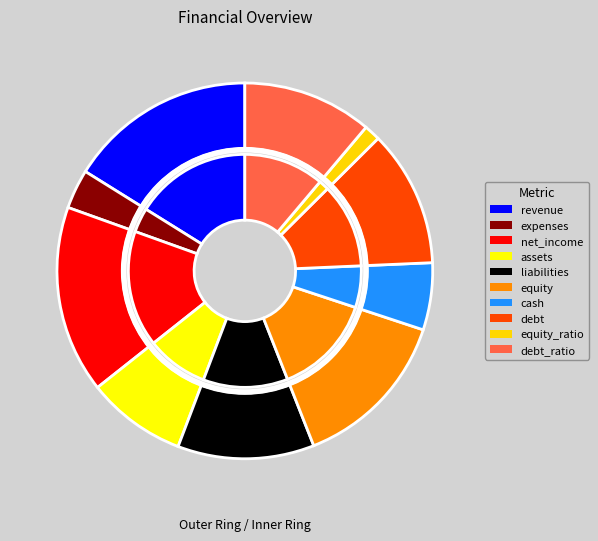

To the nearest percent, what is the combined percentage of equity_ratio and revenue?

18%